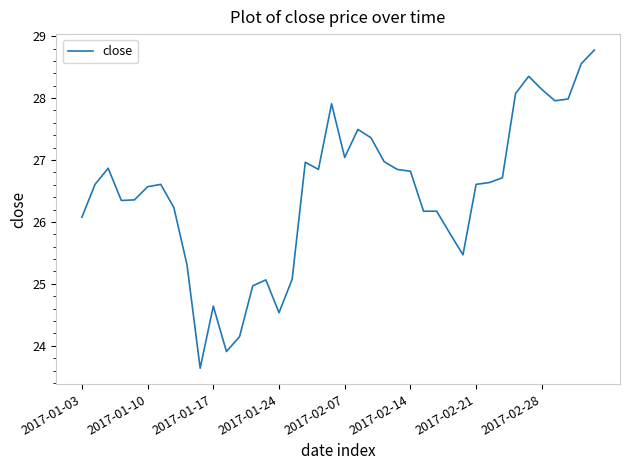

What is the difference between the maximum and minimum values?

5.1